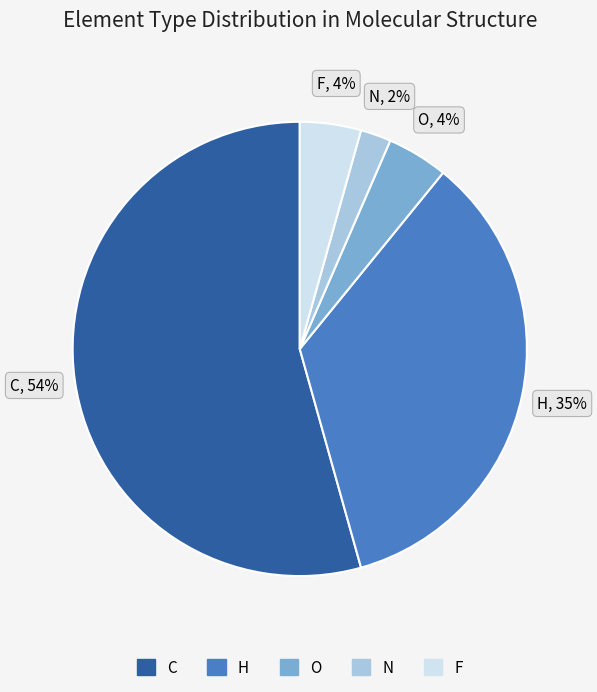

Is N the majority of the pie?

No